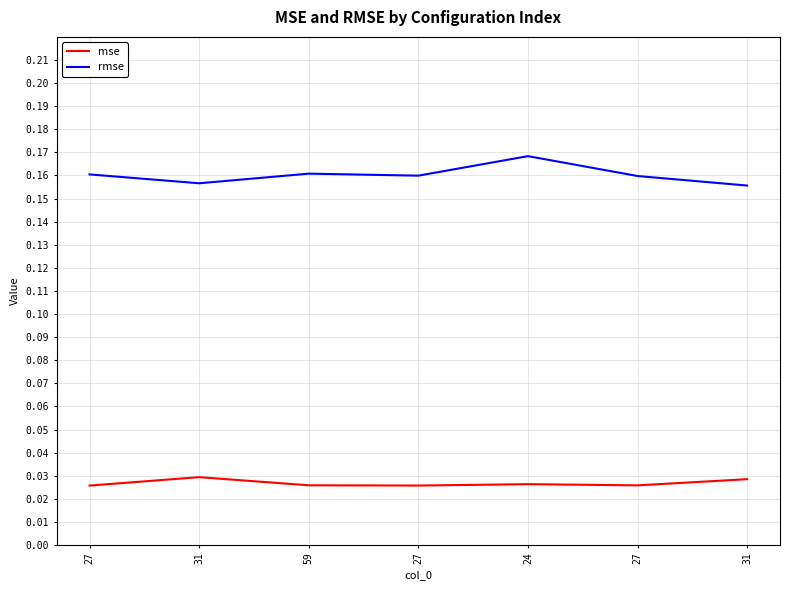

True or false: mse has a value of 0.0 at 31.

True